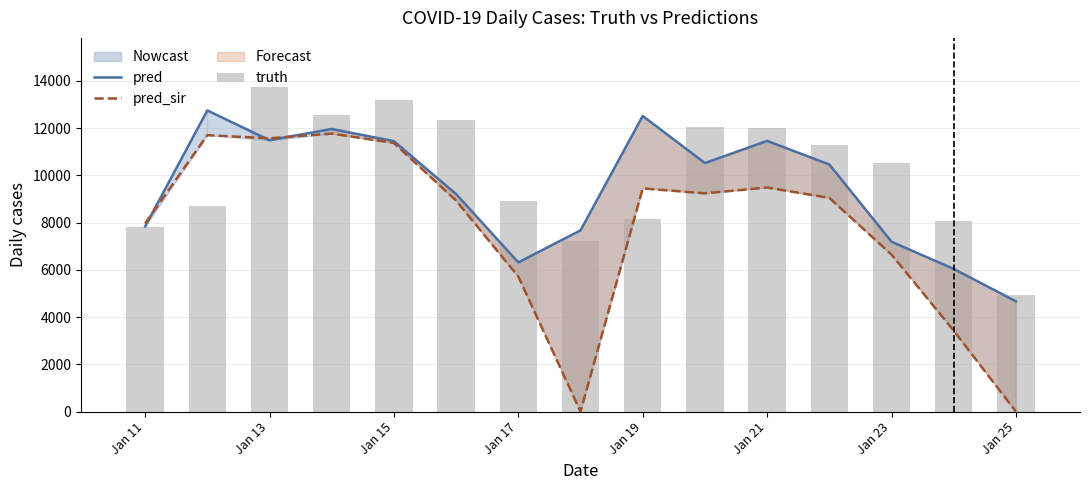

What is the label of the 1st bar from the left?

Jan 11